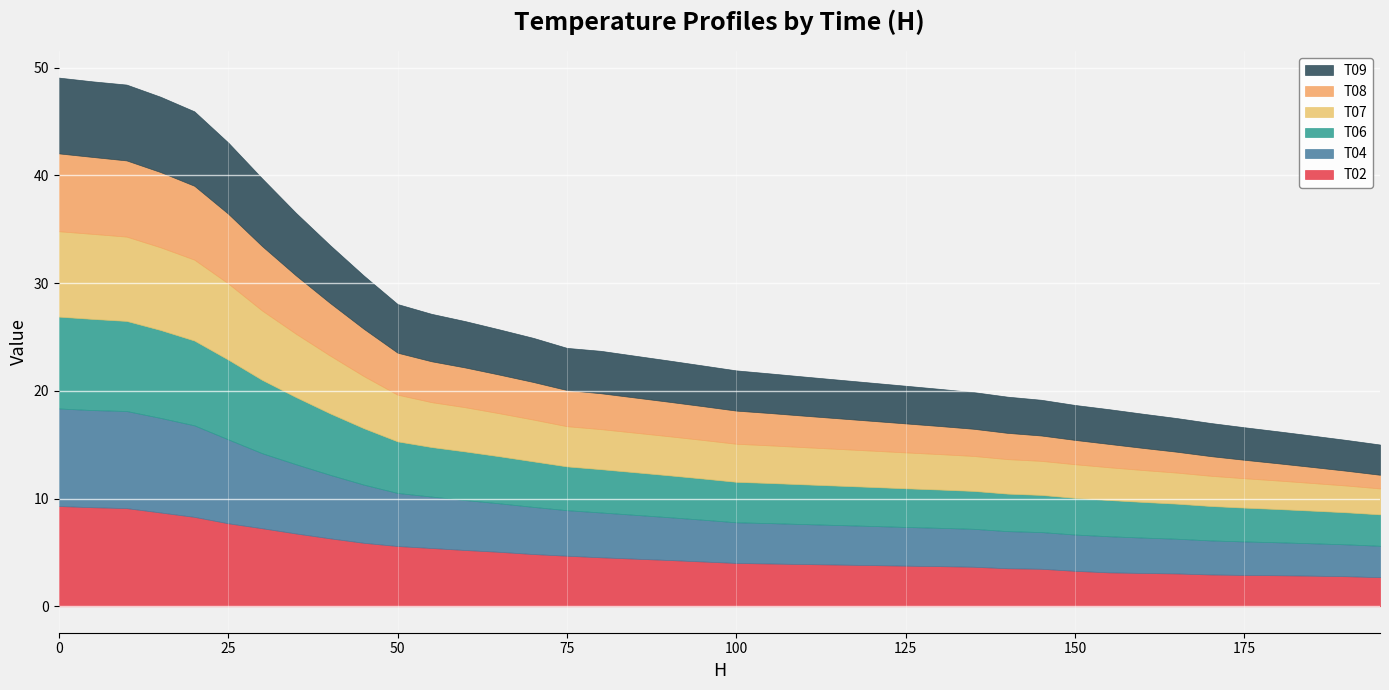

True or false: T04 has more than 2 points higher than both neighbors.

False